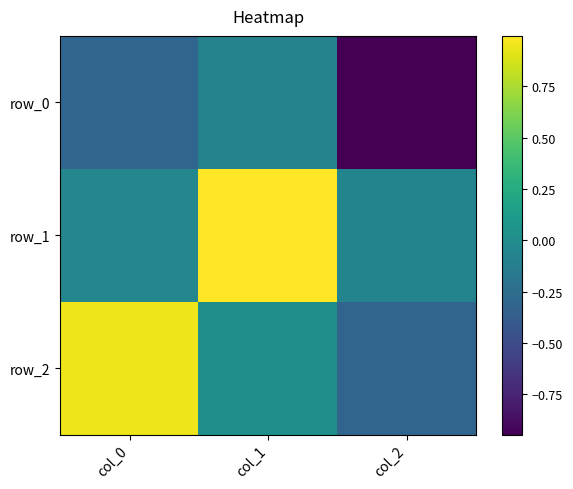

Which has a higher value, col_0 or col_1?

col_1